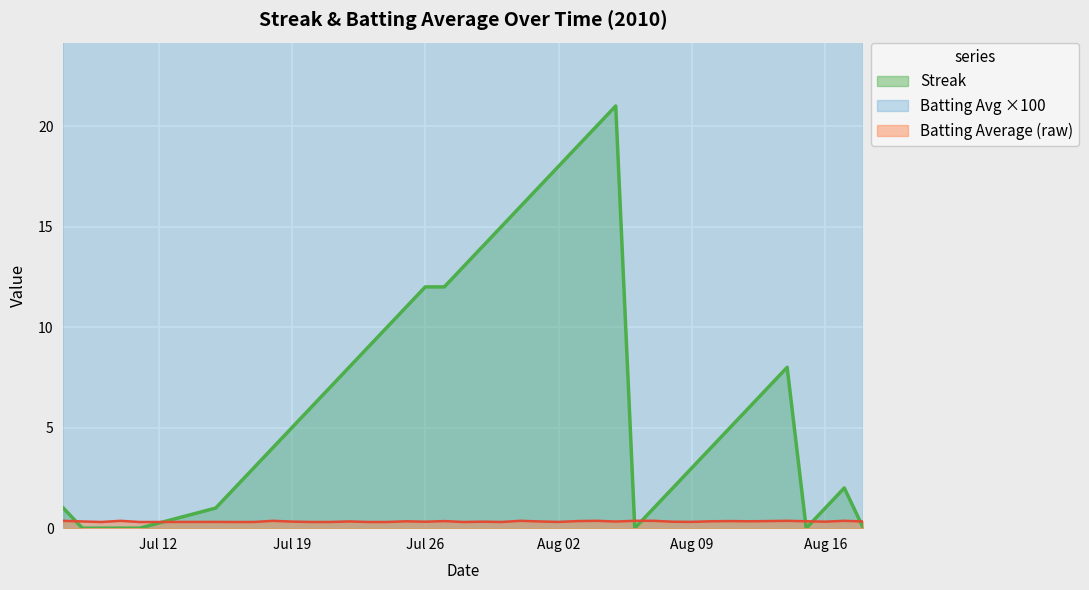

True or false: Streak has more than 1 interior local peaks.

True